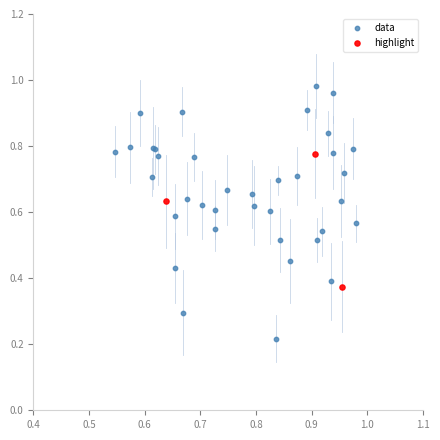

Which series reaches the minimum Y coordinate?

data